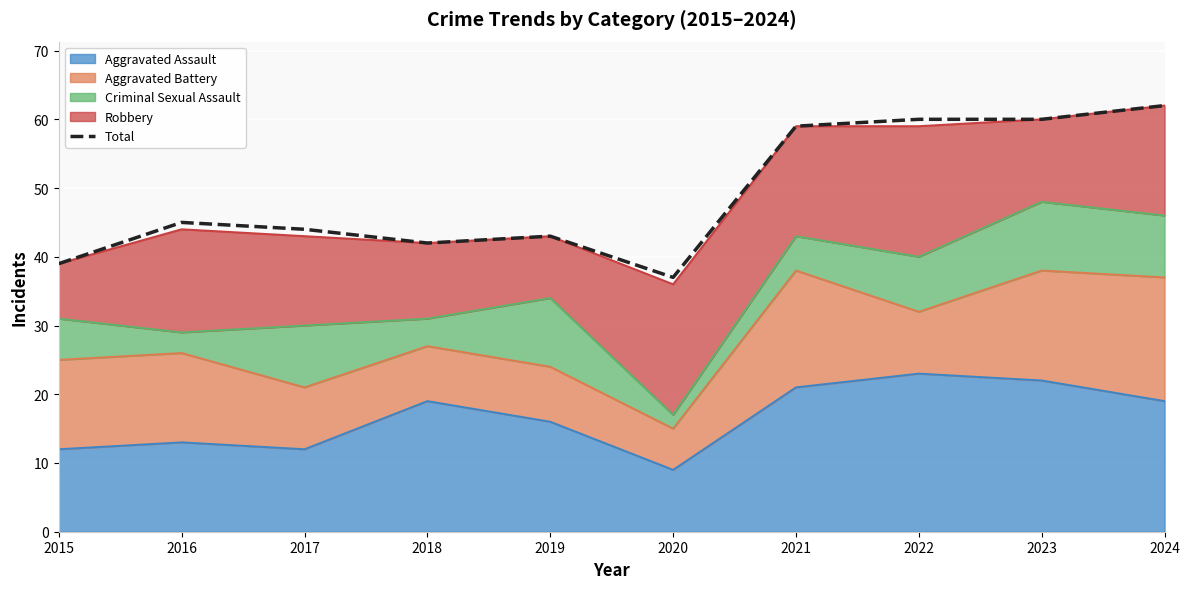

List the labels in order of value, largest first.

2024, 2022, 2023, 2021, 2016, 2017, 2019, 2018, 2015, 2020